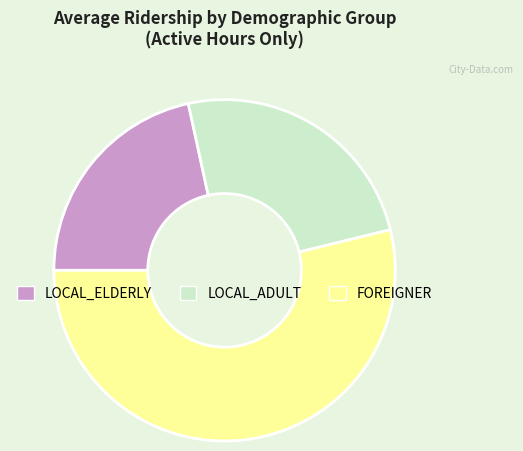

True or false: LOCAL_ELDERLY accounts for 22% of the total.

True